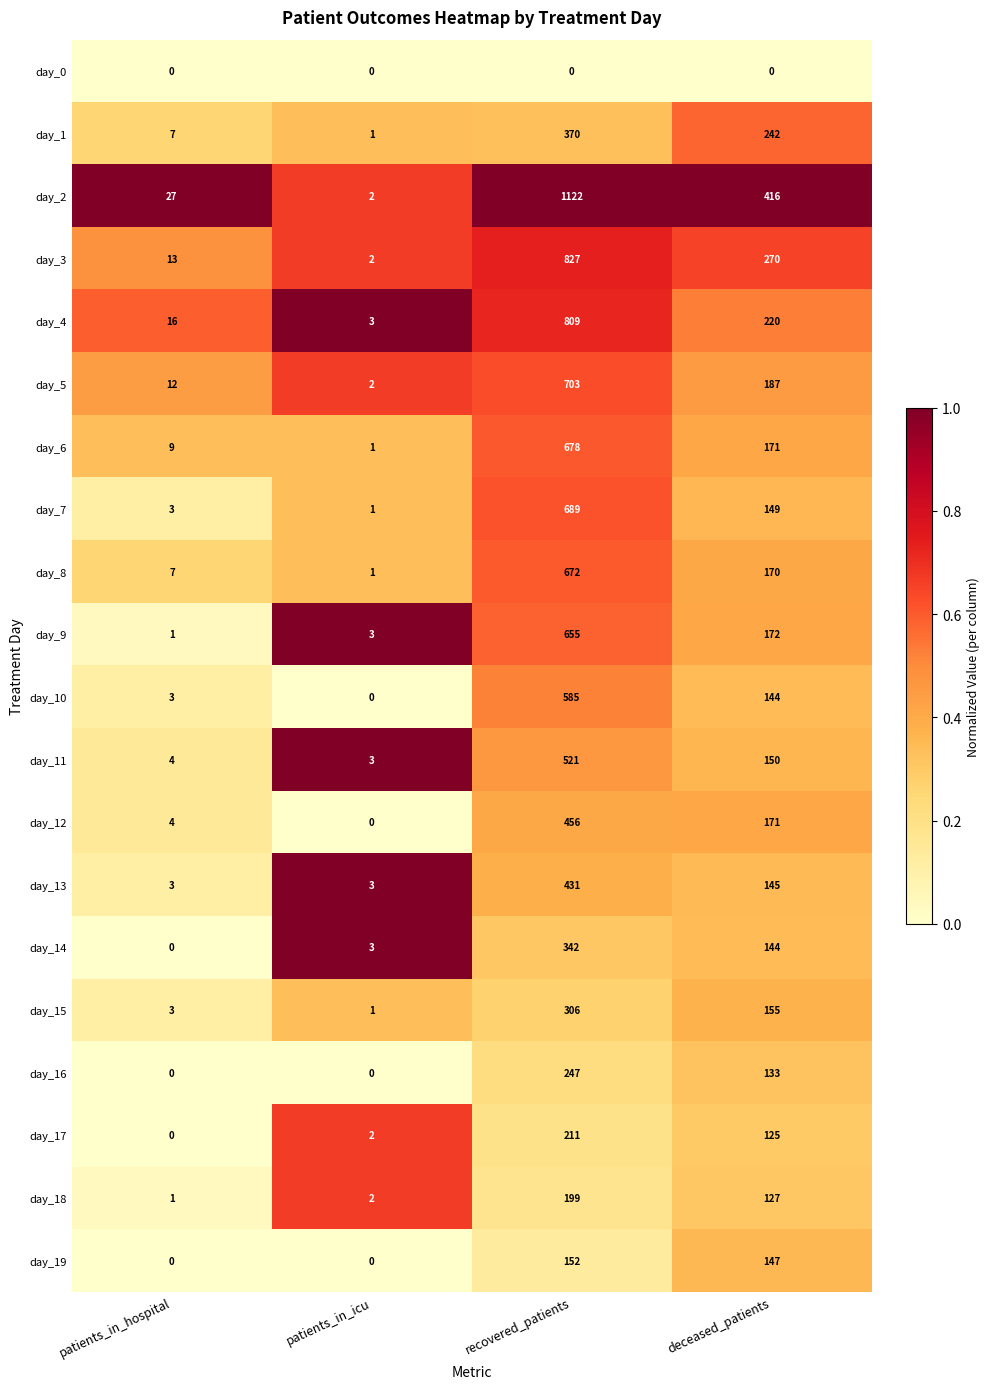

What is the maximum value for day_9?

655